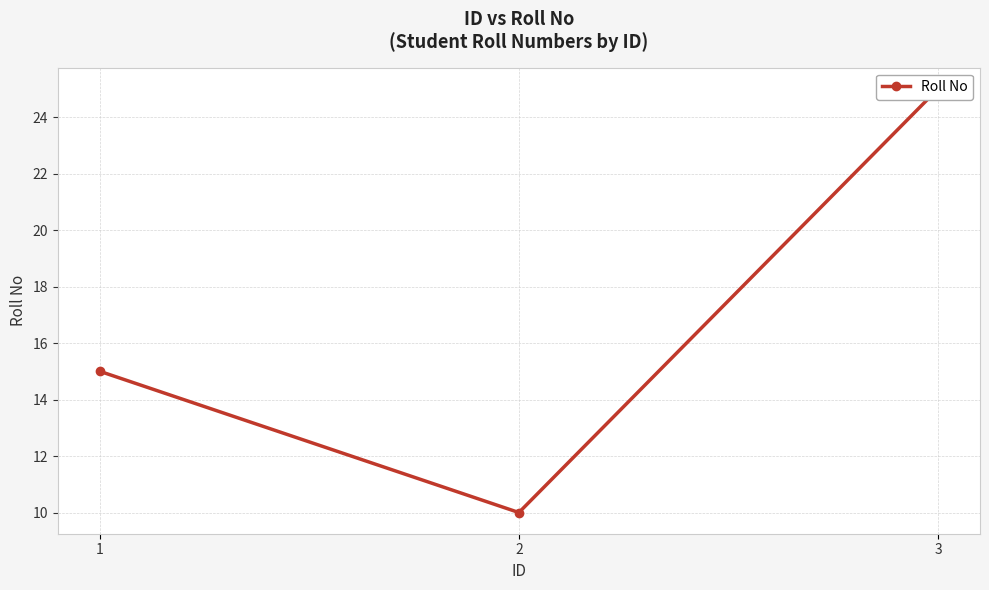

What is the ratio of the value at 1 to the value at 3?

0.6